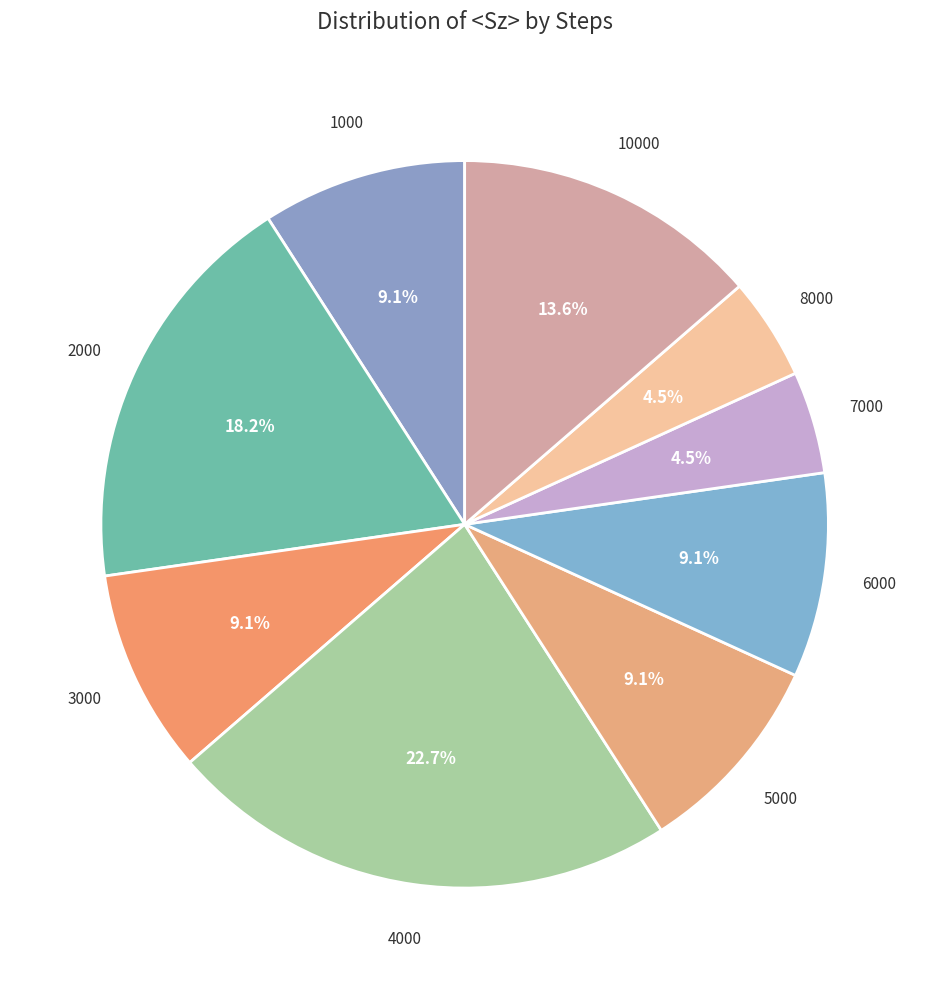

To the nearest percent, what is the average slice percentage?

11%